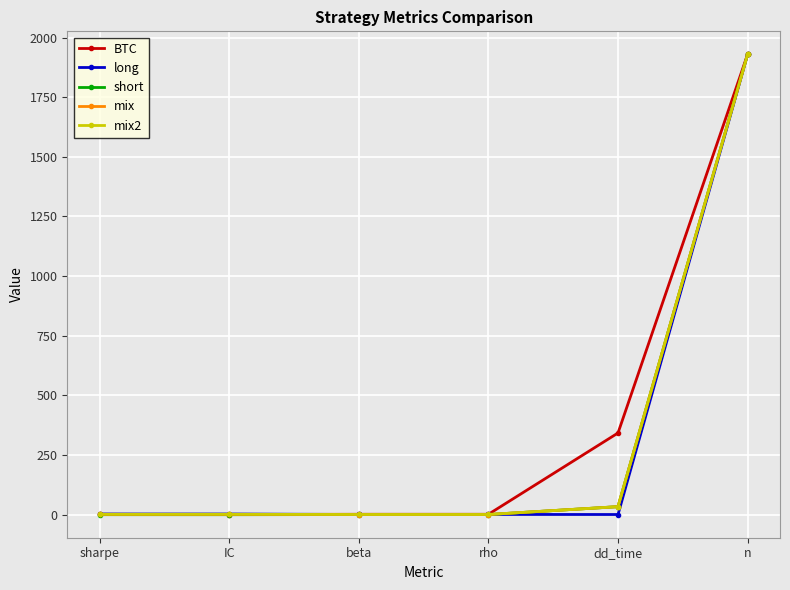

Is it true that mix equals -1203.6 at rho?

False